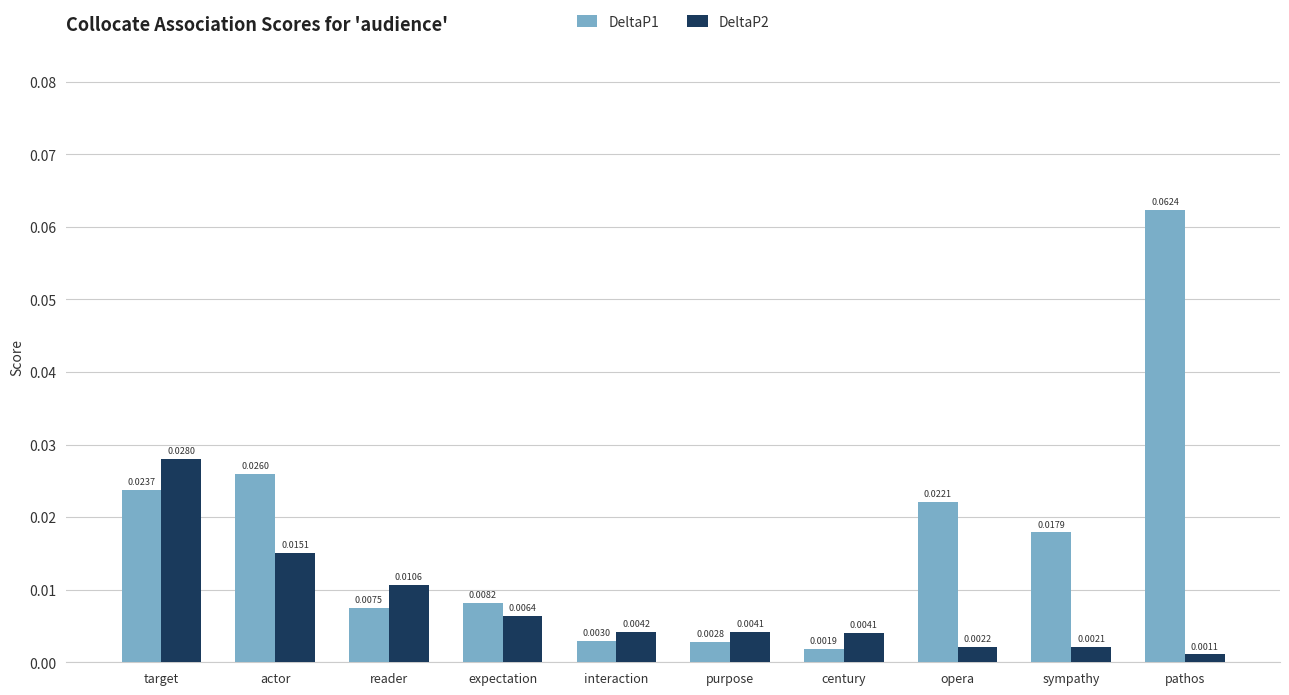

Which category has the lowest value across all series?

pathos